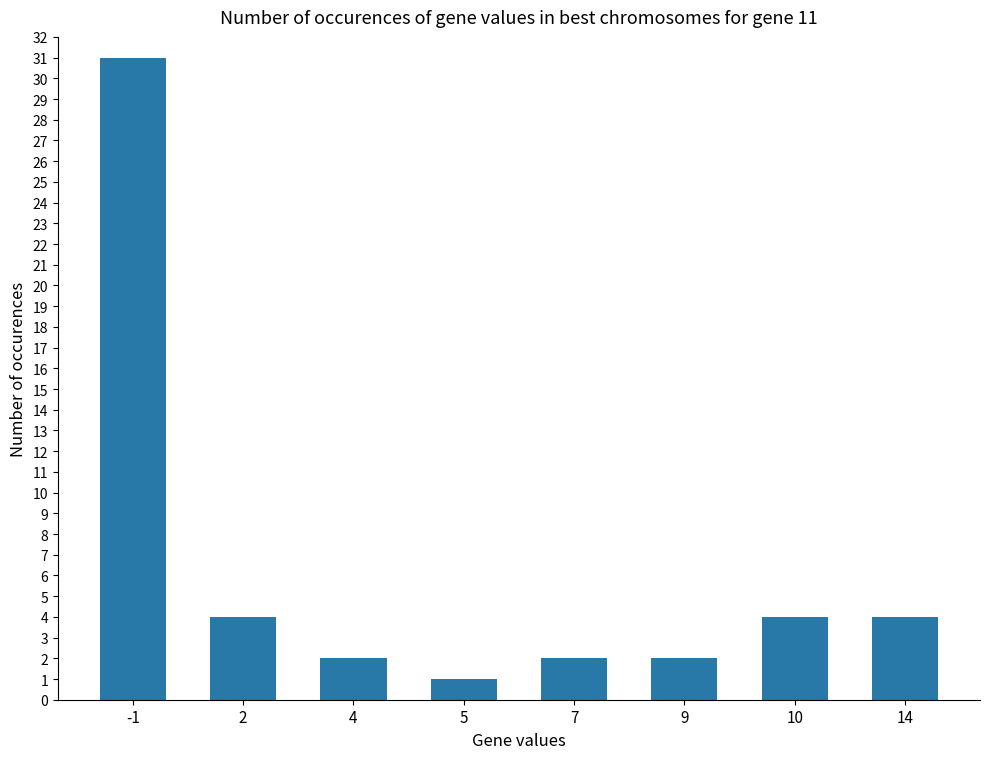

Approximately how many times larger is the value at 7 compared to 10?

0.5